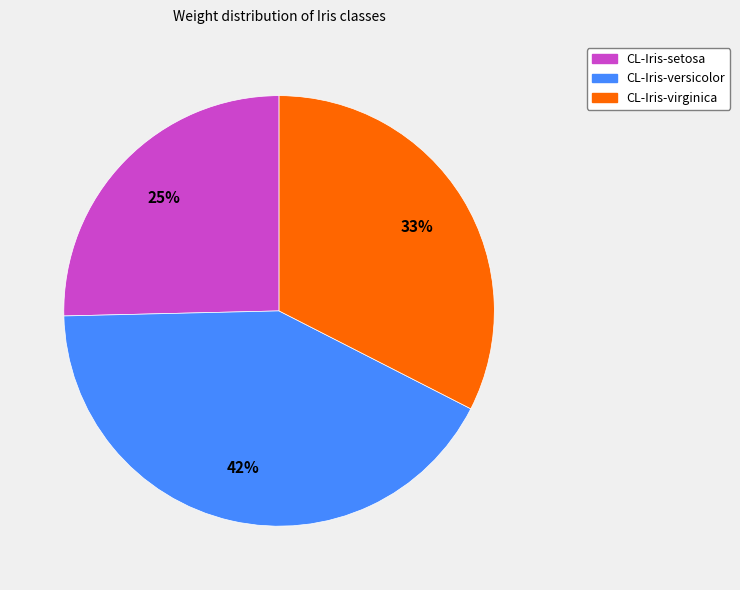

Is it true that CL-Iris-setosa is 32% of the pie?

False